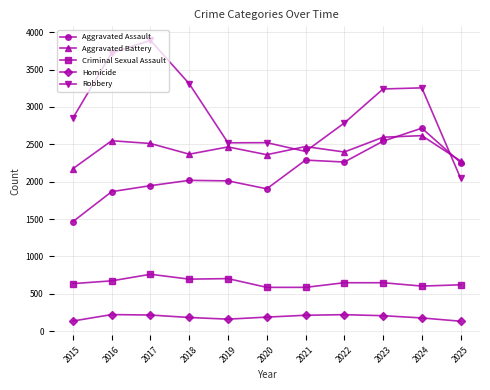

What is the sum of all Aggravated Battery values?

26782